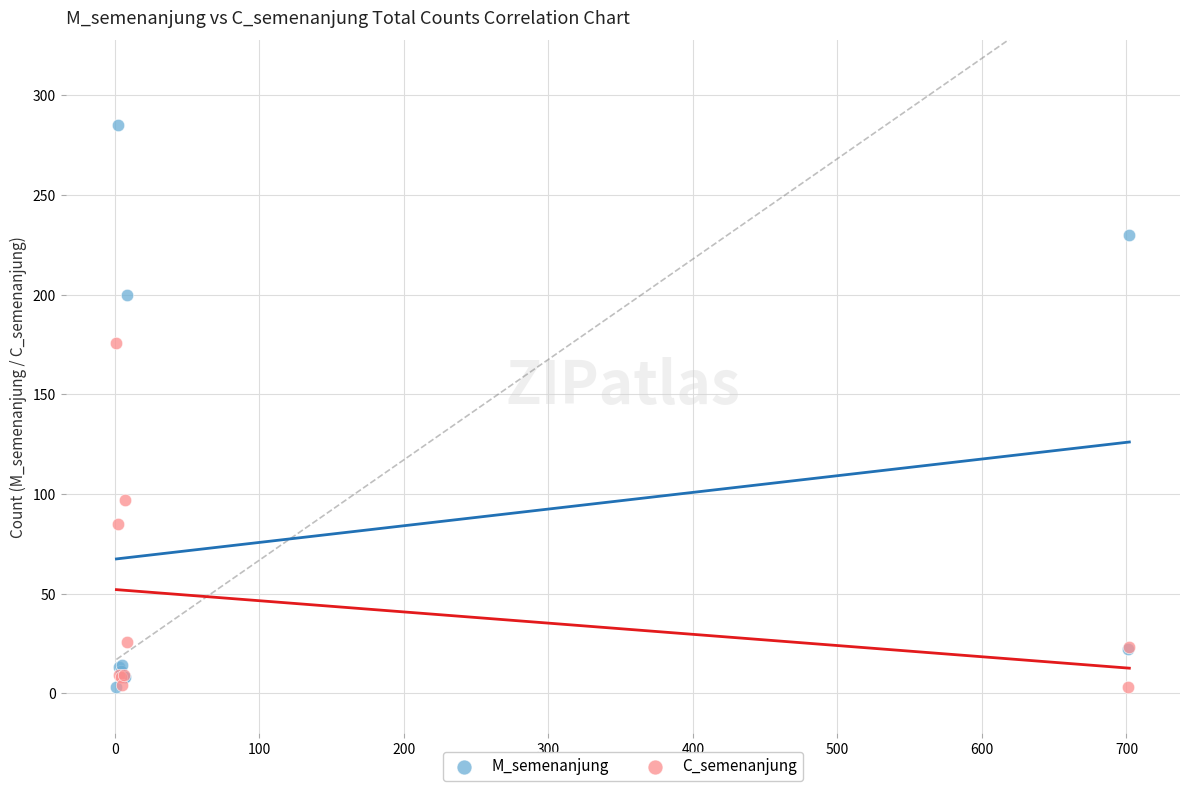

Which series contains the highest Y value?

M_semenanjung